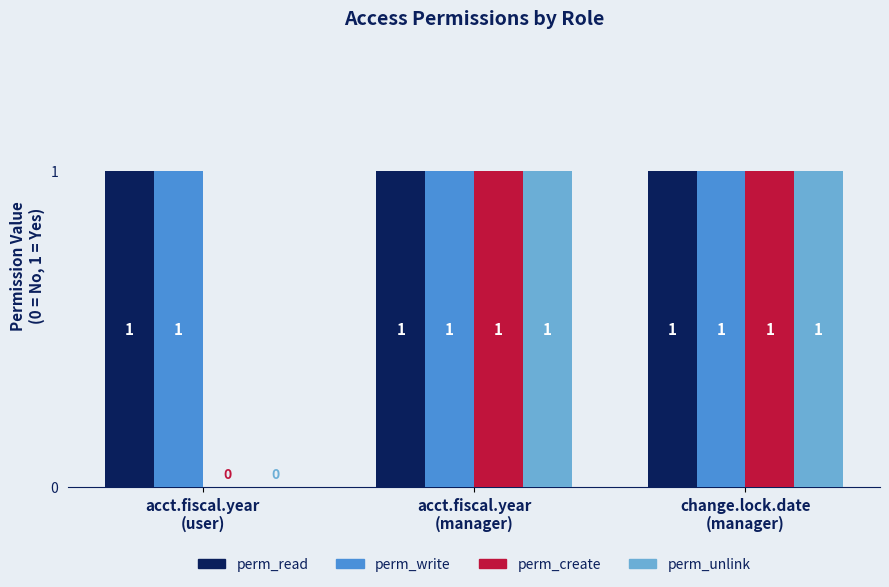

What is the sum of all perm_write values?

3